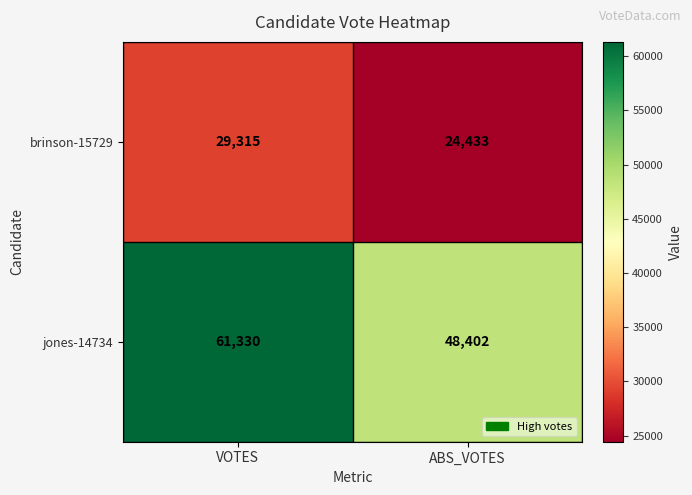

The value of brinson-15729 at ABS_VOTES is 43973. True or false?

False